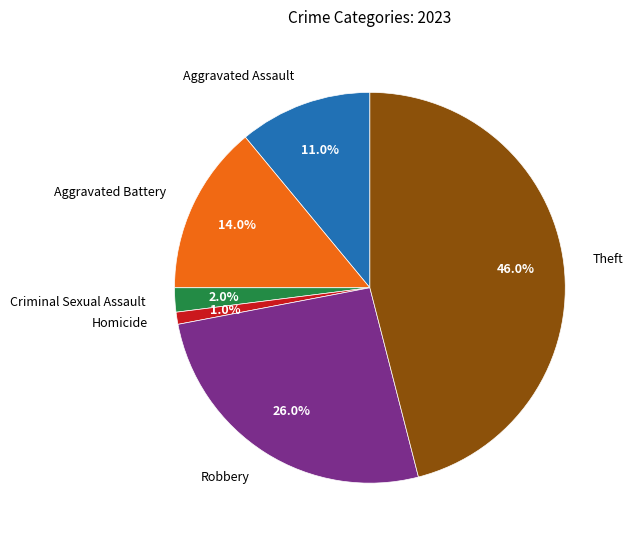

Is there any slice that represents more than half of the pie?

No